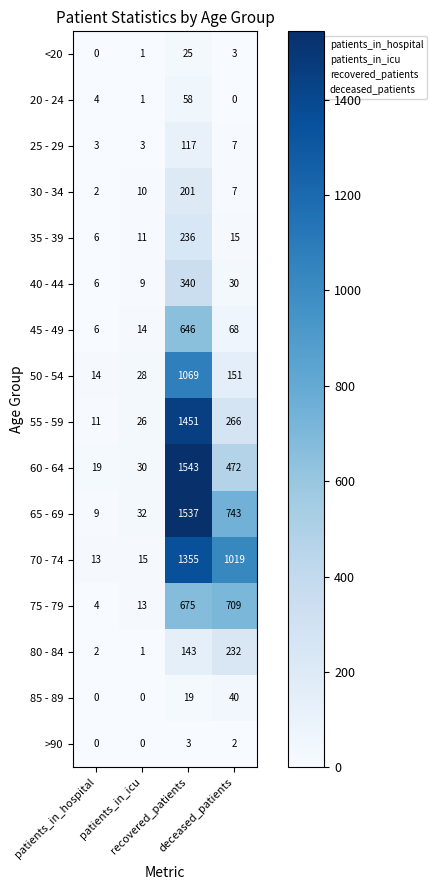

What is the highest value of the 65 - 69 series?

1537